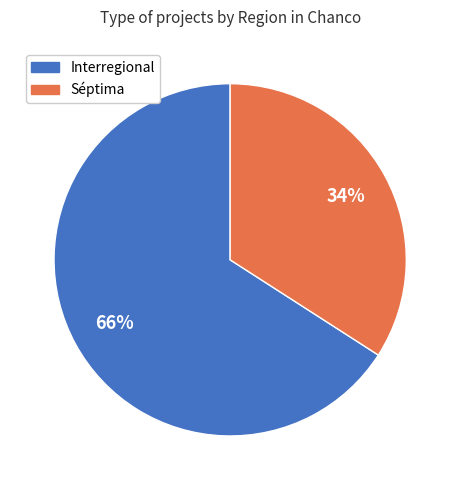

How many slices are in this pie chart?

2